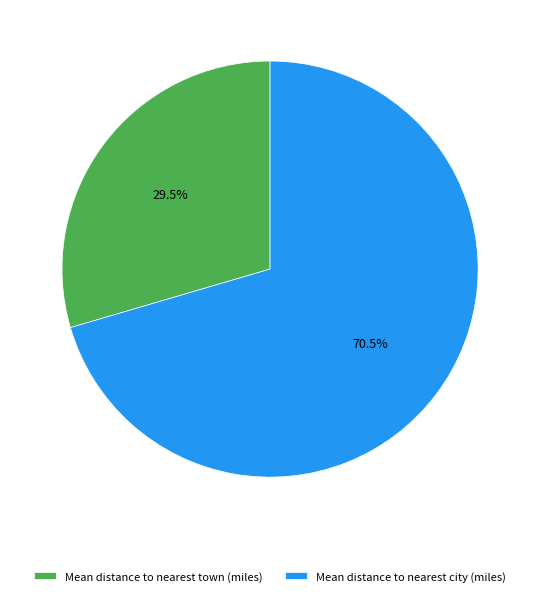

Which category has the smallest portion of the pie?

Mean distance to nearest town (miles)